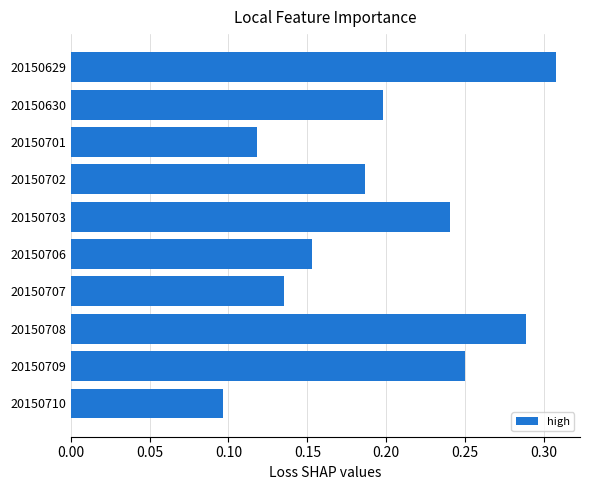

Count the values in the range 0 to 1.

10